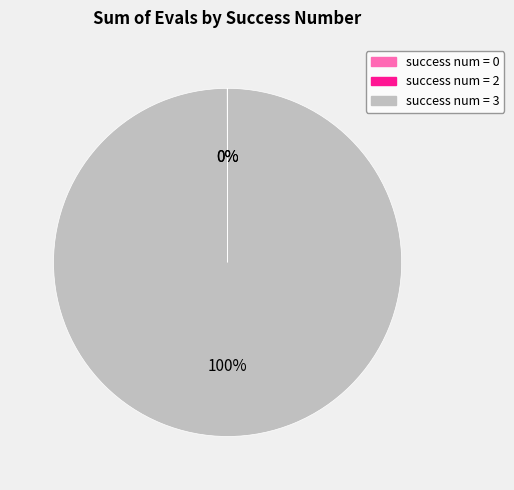

To the nearest percent, what is the average slice percentage?

33%